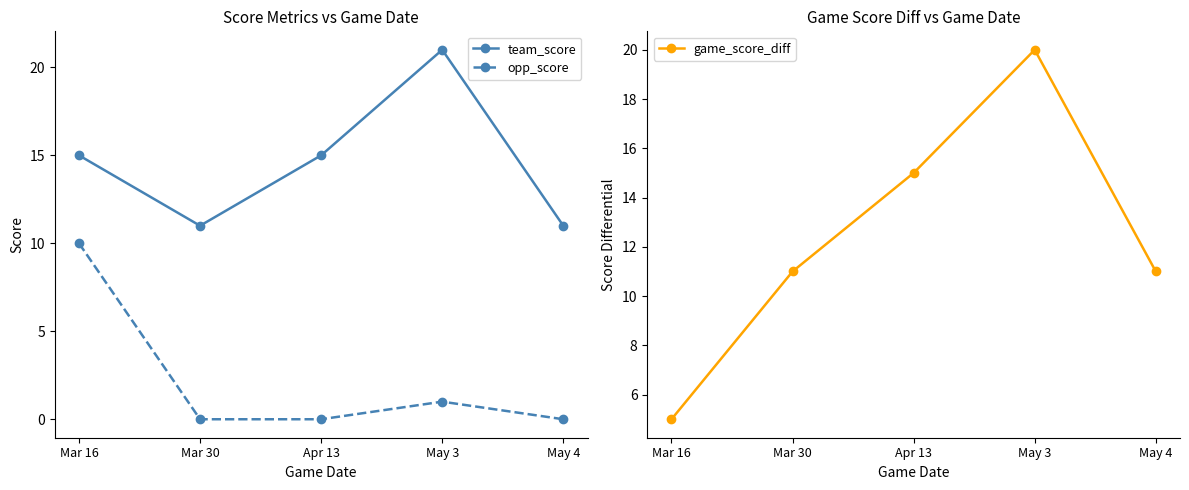

What is the label of the 1st point from the left?

Mar 16